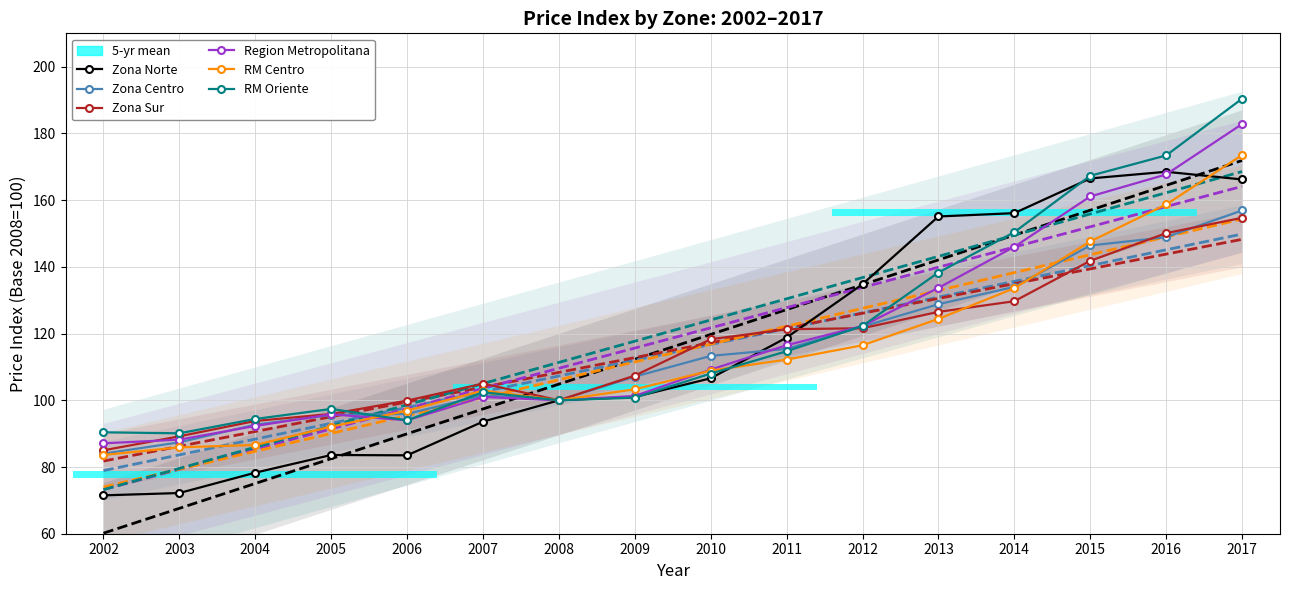

Is it true that Zona Norte equals 25.0 at 2002?

False